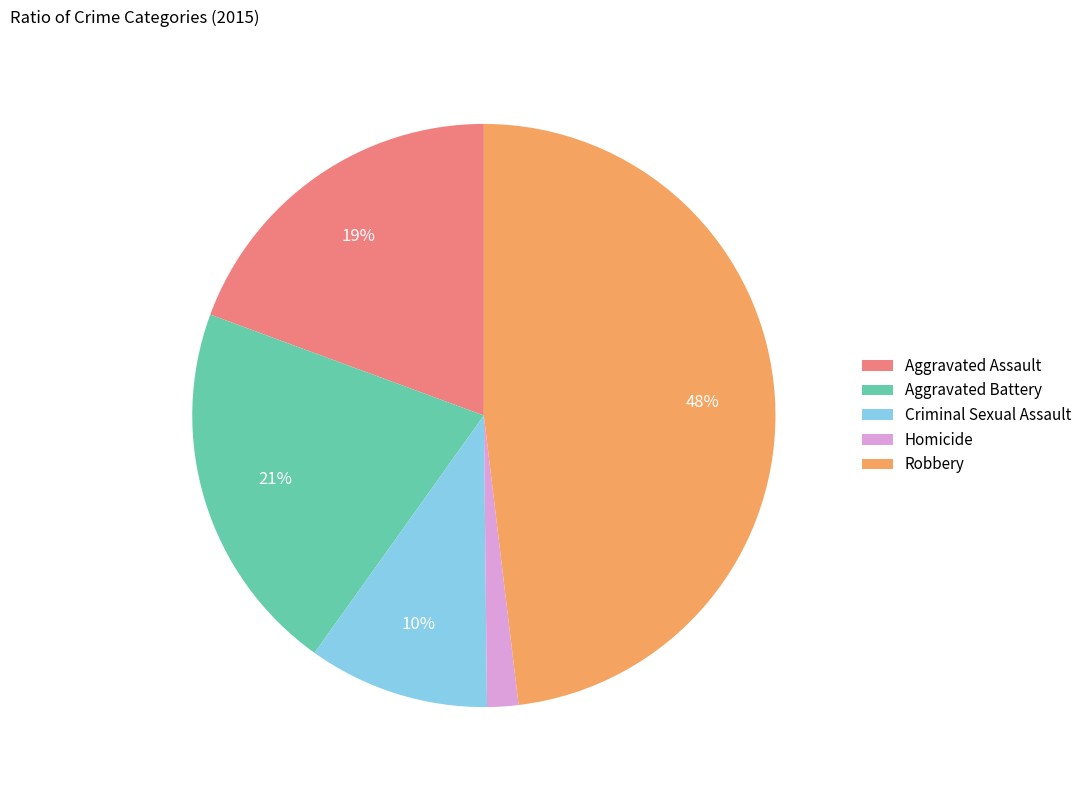

Between Aggravated Assault and Criminal Sexual Assault, which is larger?

Aggravated Assault